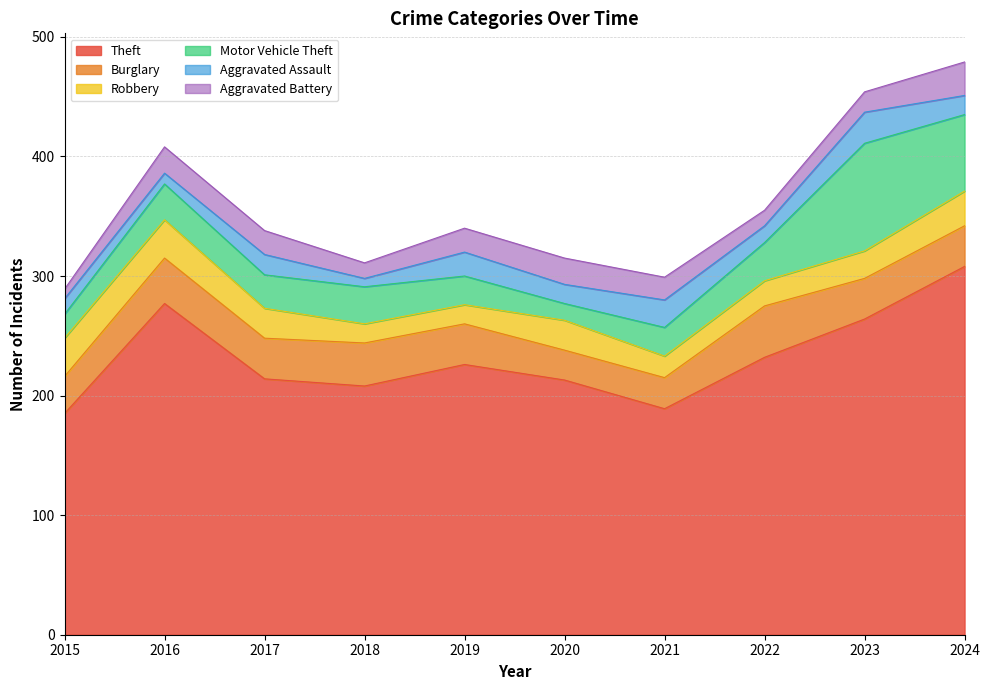

Between which two adjacent categories do Aggravated Assault and Aggravated Battery first intersect?

2015 and 2016